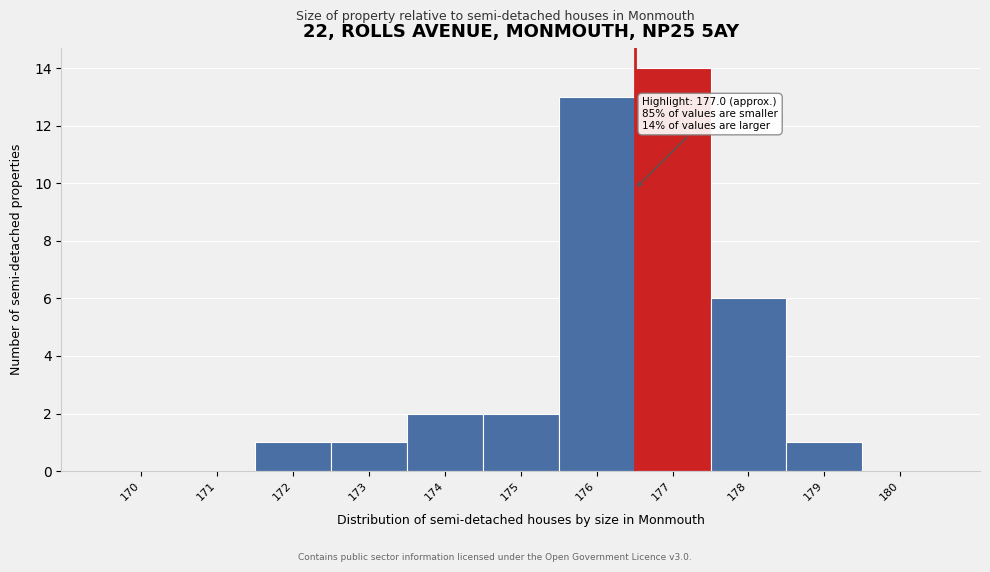

Reading right to left, extract all data points from this chart.

180=0	179=1	178=6	177=14	176=13	175=2	174=2	173=1	172=1	171=0	170=0